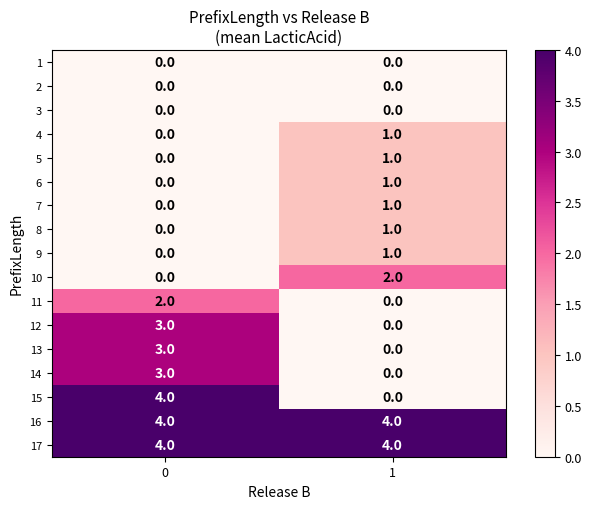

How many categories are shown in the chart?

2